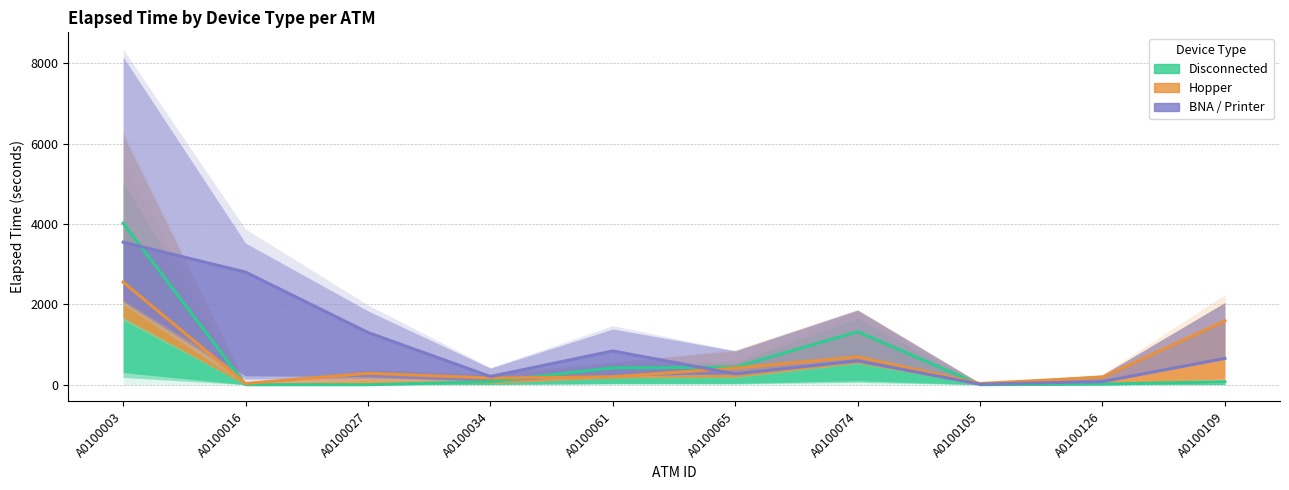

What is the difference between the second highest and second lowest values in the Disconnected series?

1320